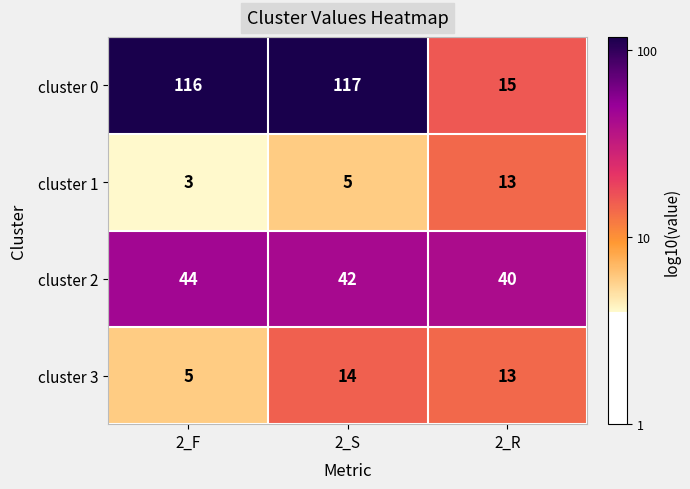

Between 2_F and 2_S, which series saw the biggest shift?

cluster 3